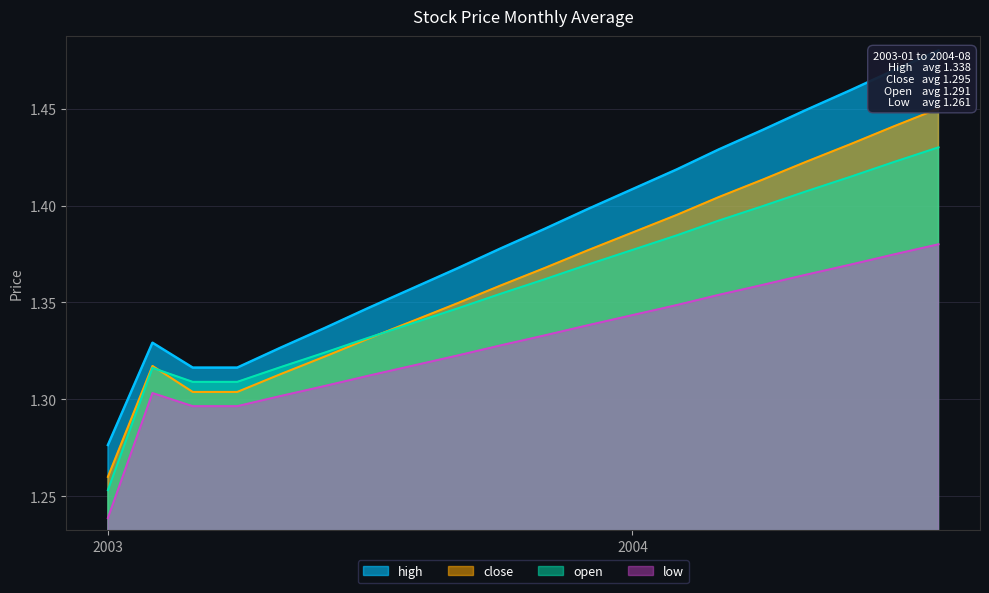

Rank the series by their maximum value, from lowest to highest.

low, open, close, high